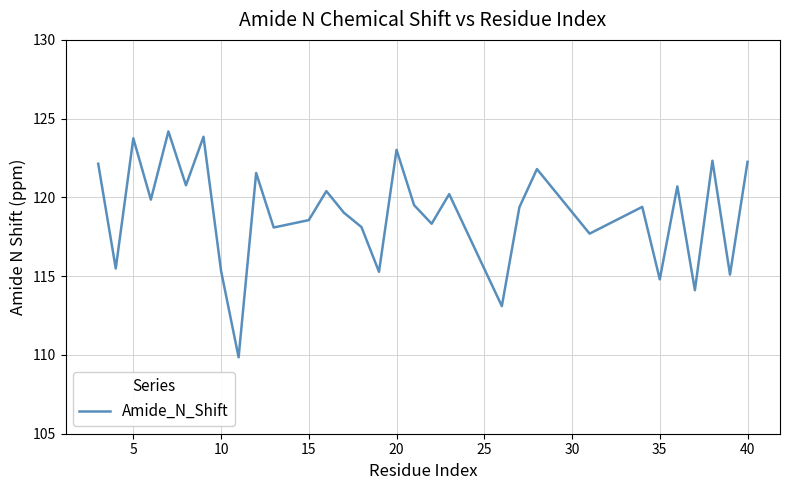

What is the maximum value shown in the chart?

124.2